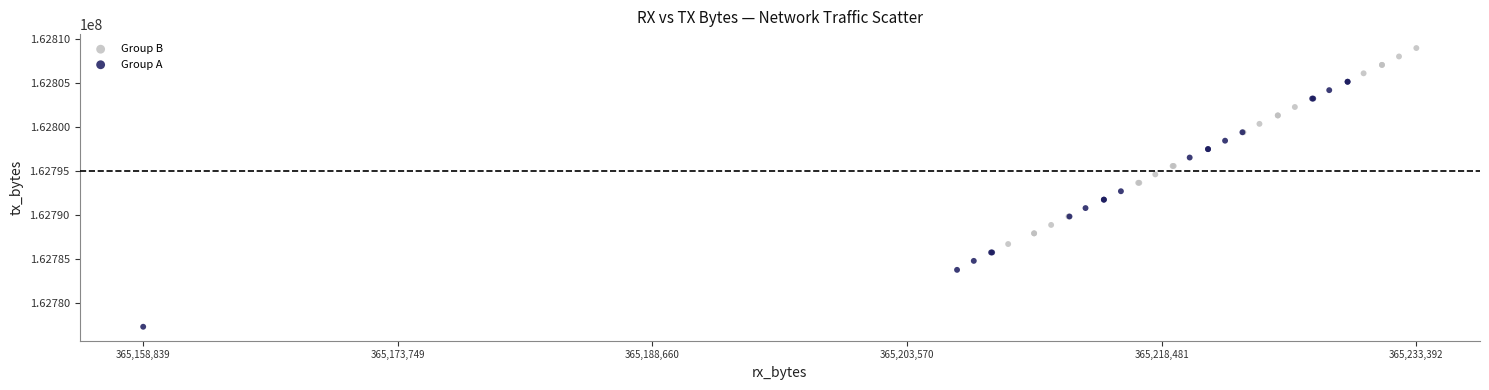

Which series contains the lowest Y value?

Group A